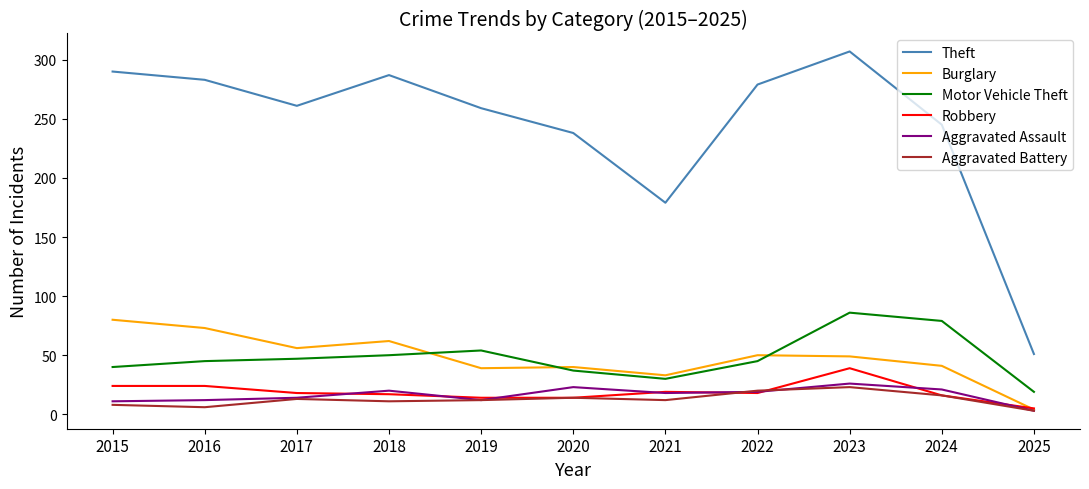

Count the number of categories in the chart.

11